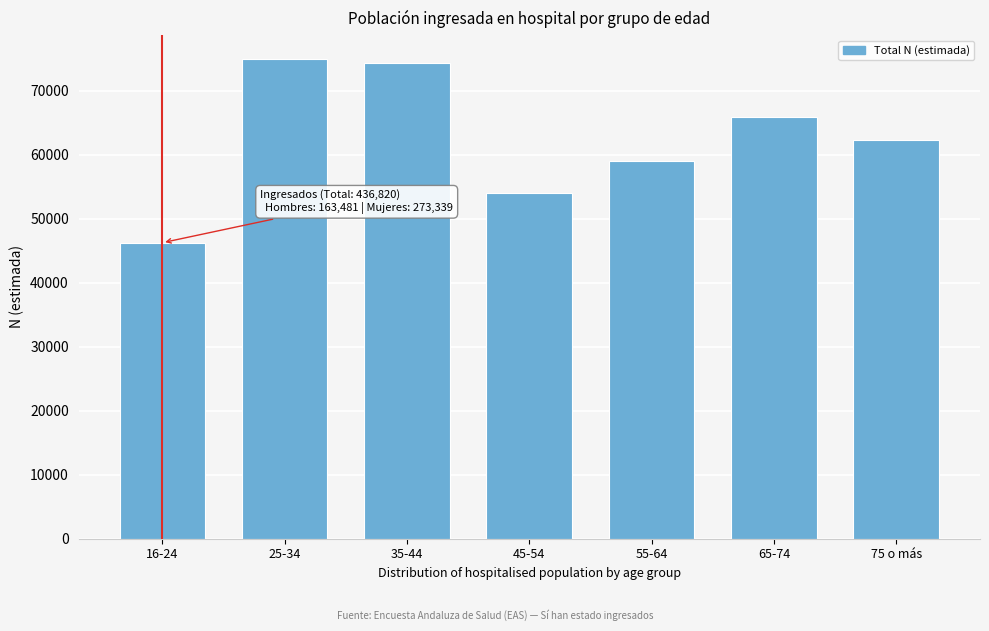

Reading left to right, extract all data points from this chart.

46259	74965	74368	53977	59029	65870	62352